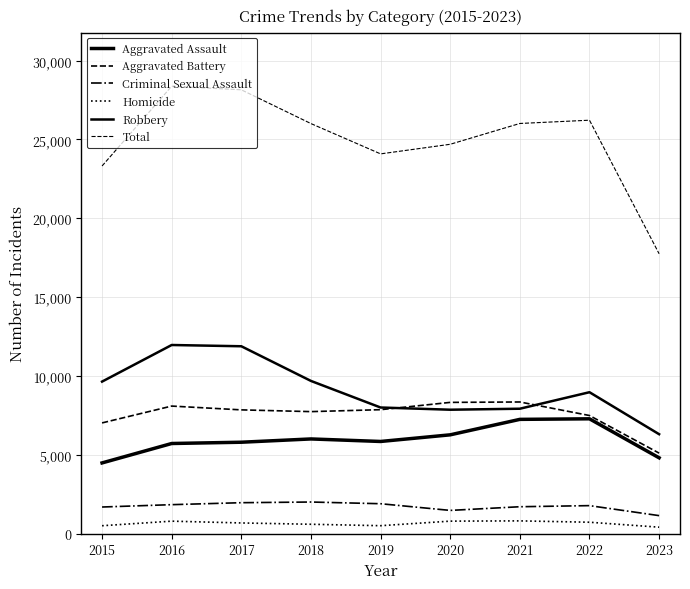

Count the number of data series in this chart.

6